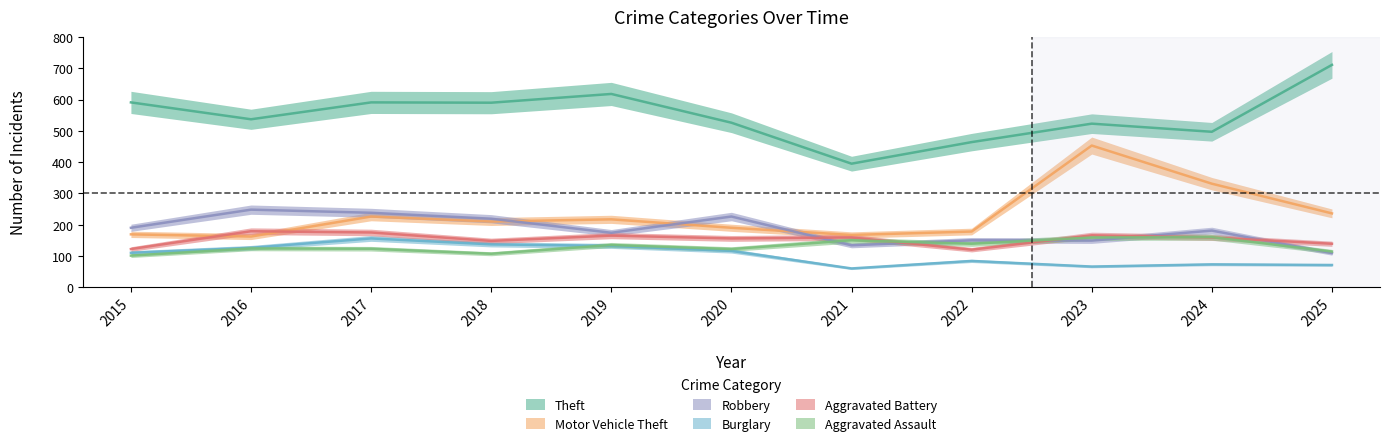

Rank the series by their maximum value, from lowest to highest.

Burglary, Aggravated Assault, Aggravated Battery, Robbery, Motor Vehicle Theft, Theft